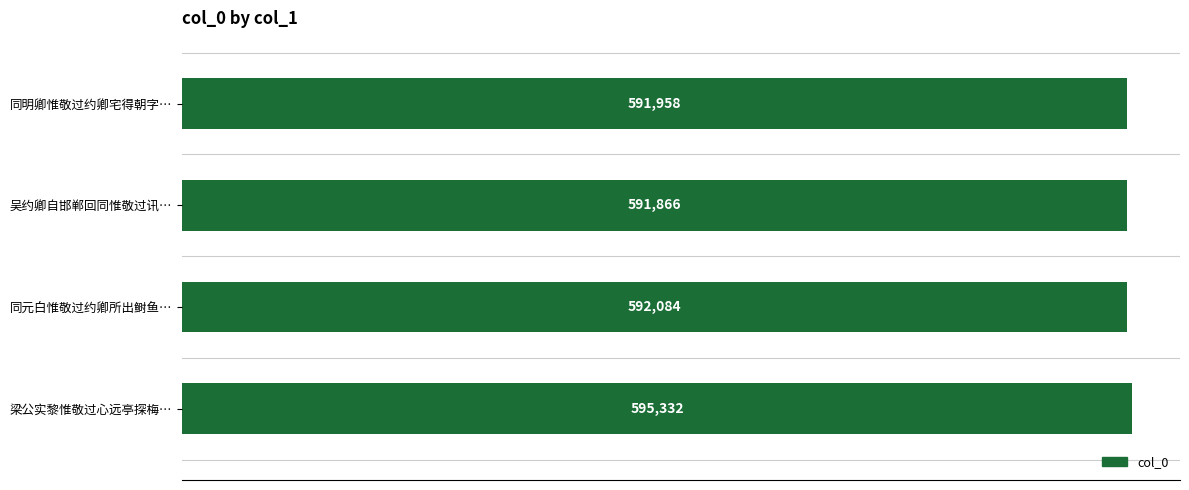

Which has a higher value, 同元白惟敬过约卿所出鲥鱼… or 吴约卿自邯郸回同惟敬过讯…?

同元白惟敬过约卿所出鲥鱼…